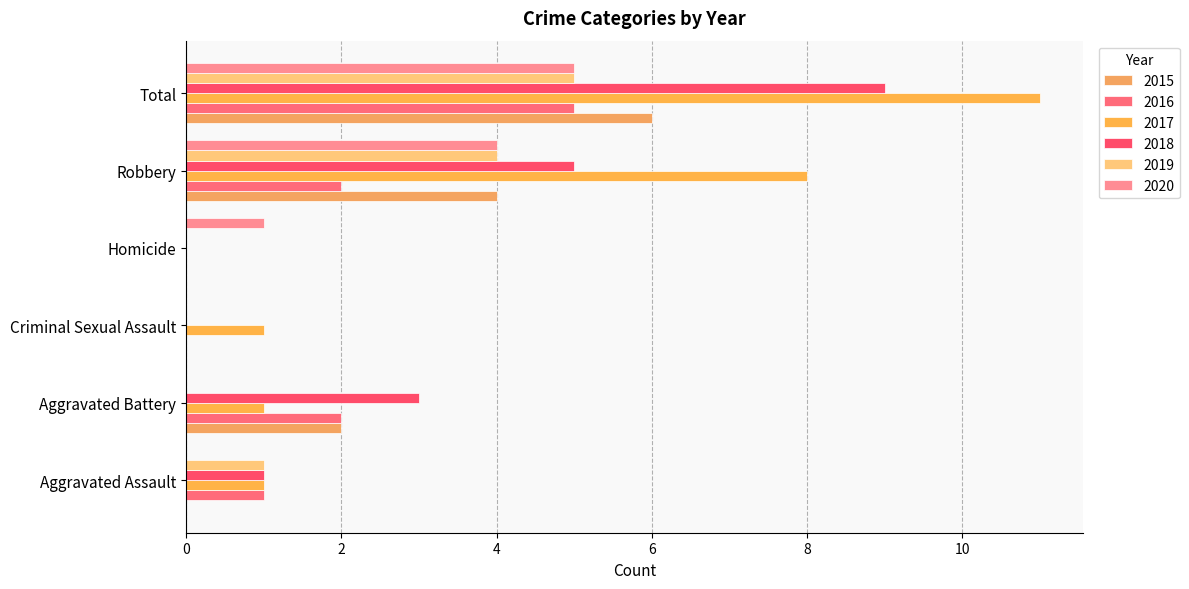

The value of 2019 at Aggravated Battery is 0. True or false?

True